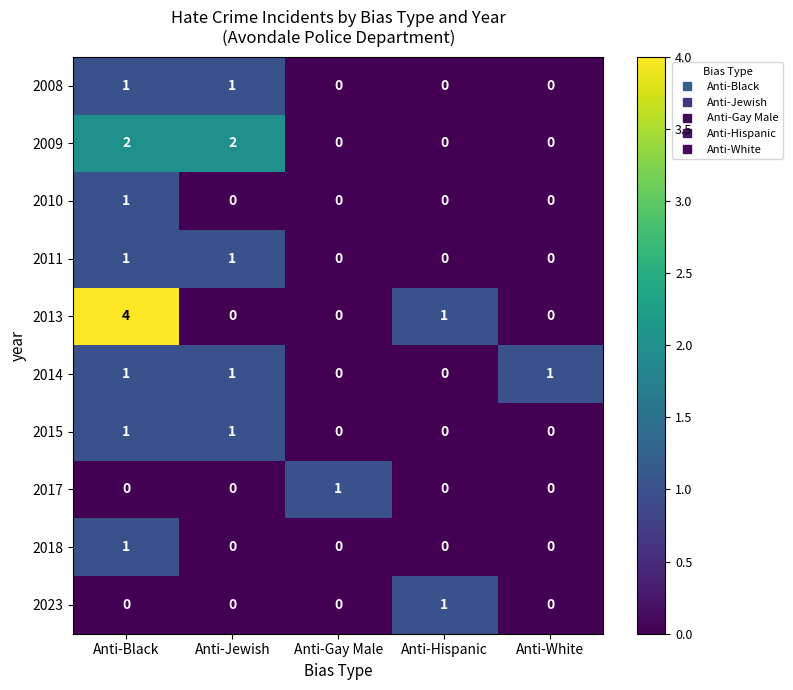

At which label does 2010 reach its peak?

Anti-Black